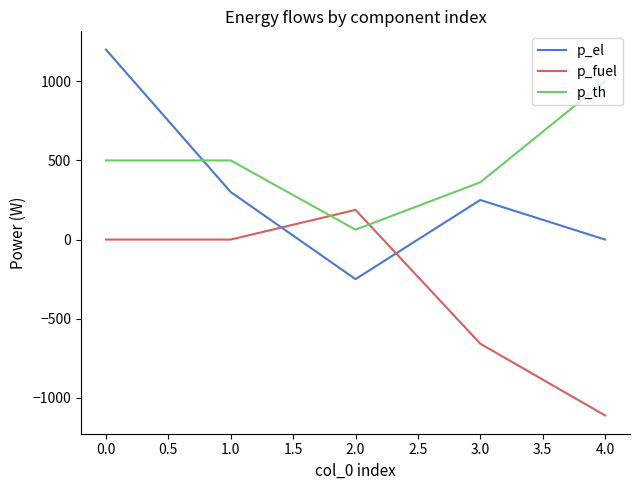

The value of p_el at 2.0 is -250.0. True or false?

True